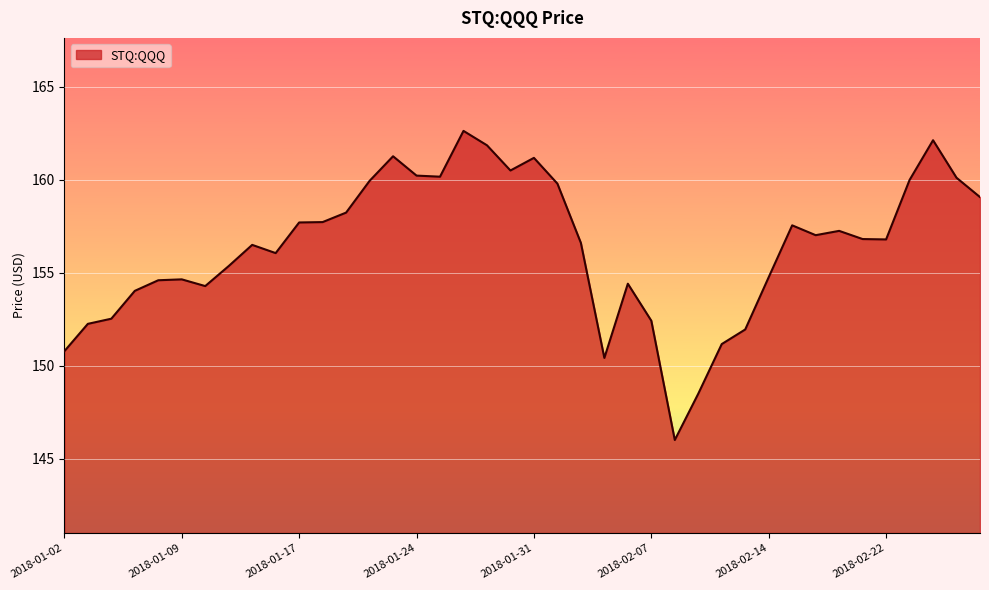

What is the difference between the maximum and minimum values?

16.6